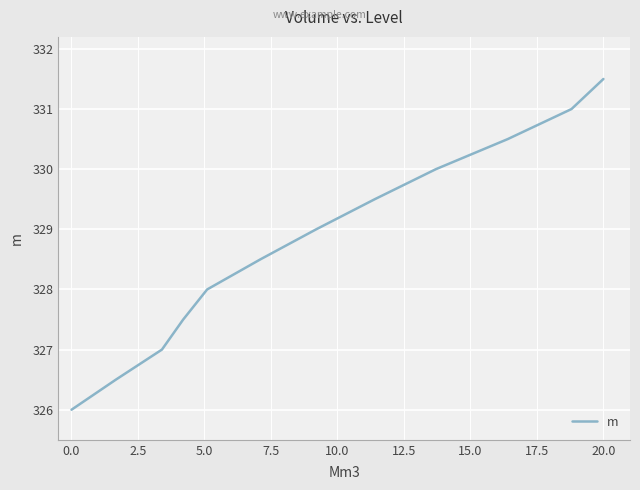

What is the minimum value shown in the chart?

326.0